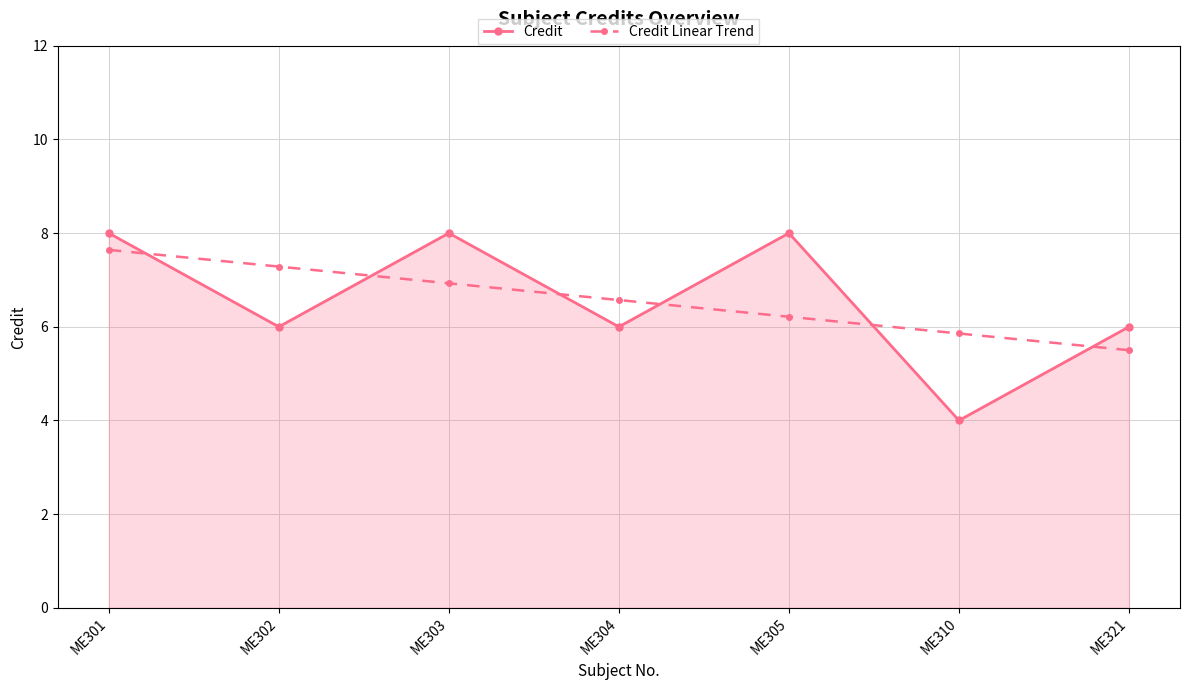

Reading left to right, what are all the values shown in this chart?

Credit: 8.0	6.0	8.0	6.0	8.0	4.0	6.0
Credit Linear Trend: 7.6	7.3	6.9	6.6	6.2	5.9	5.5